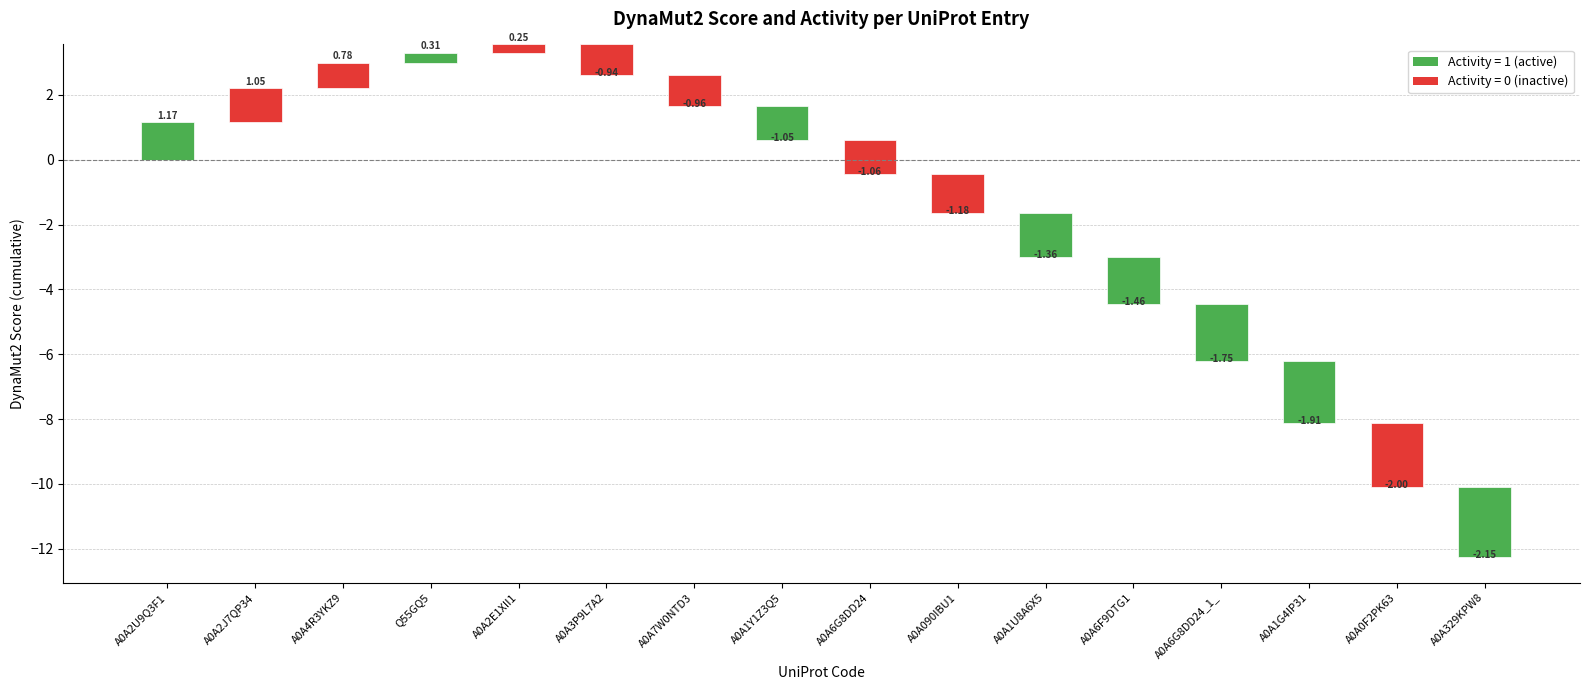

How many categories are shown in the chart?

16